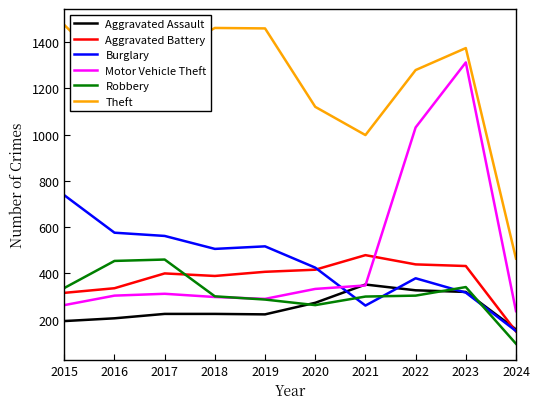

Is it true that Aggravated Battery equals 293 at 2021?

False